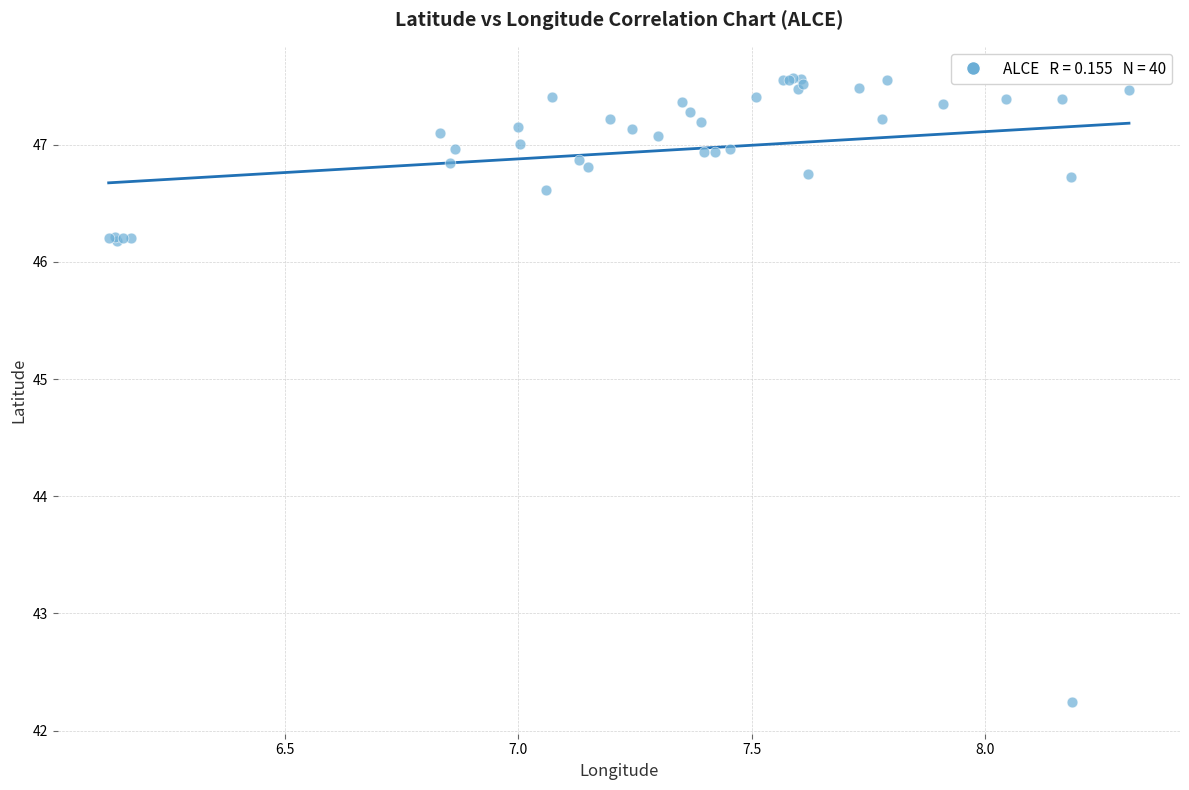

What Y value in the scatter plot is closest to 44?

42.2